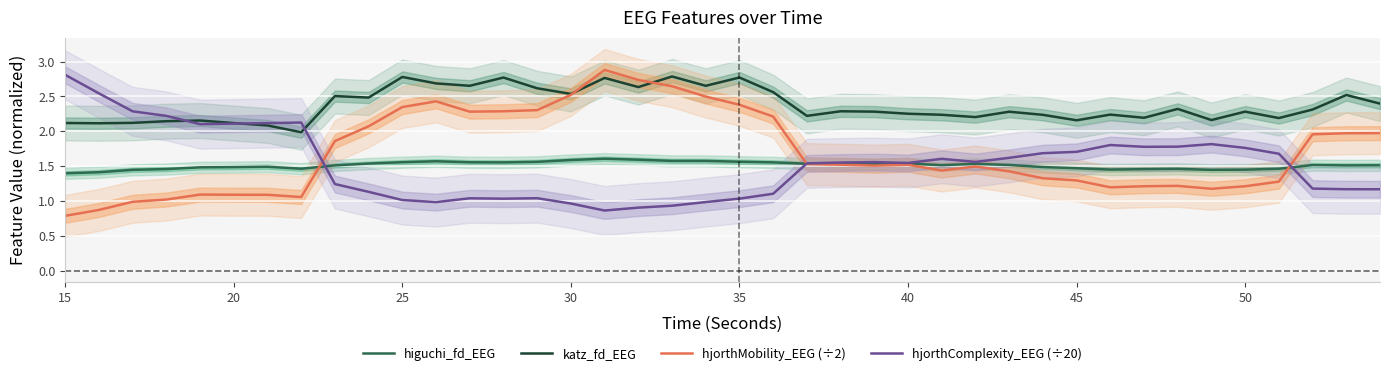

Is it true that higuchi_fd_EEG equals 0.5 at 20?

False